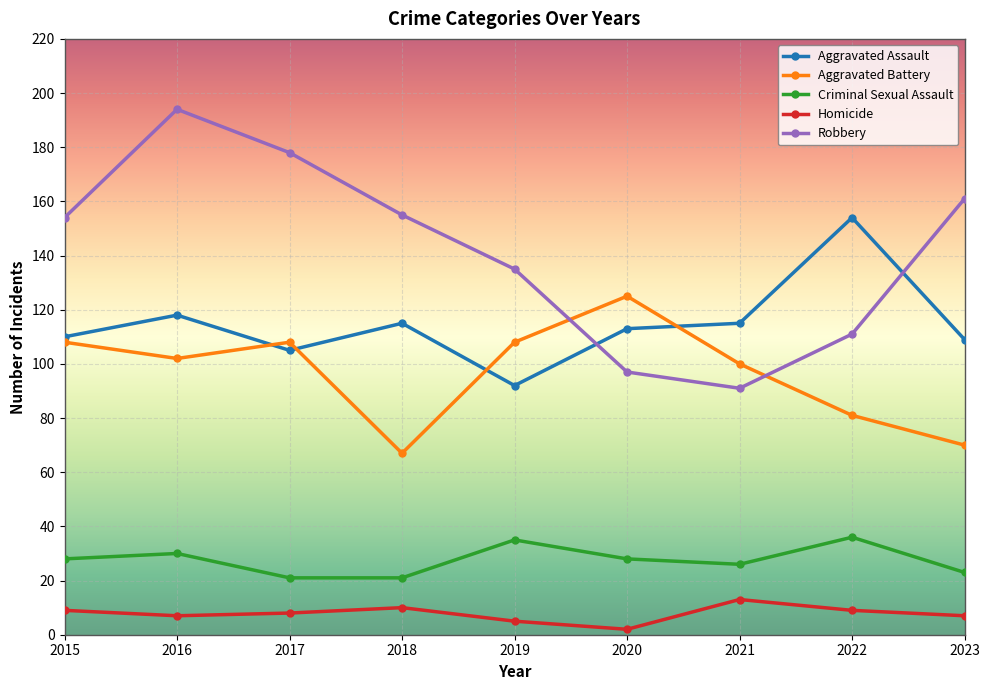

What is the value of the Homicide point at the 6th from the left?

2